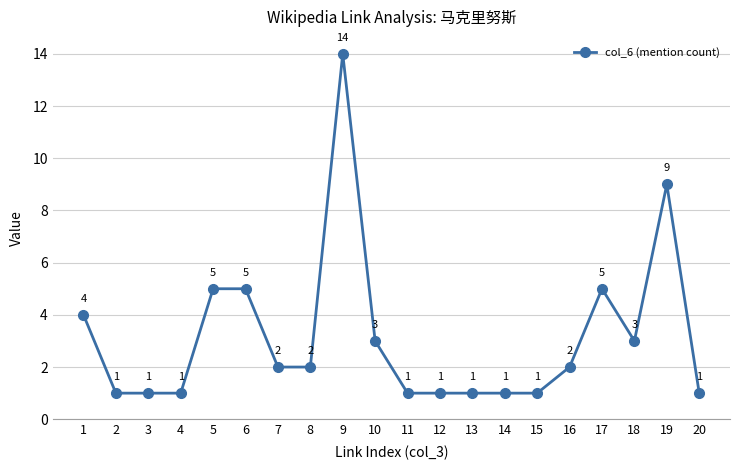

The chart shows a value of 2 at 12. True or false?

False